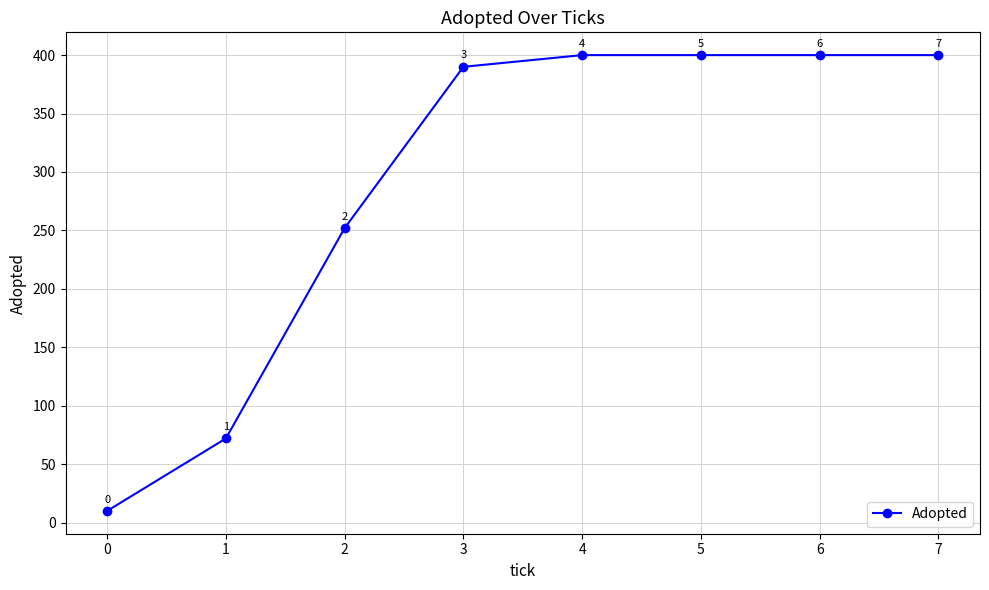

True or false: the data has more than 1 interior local peaks.

False